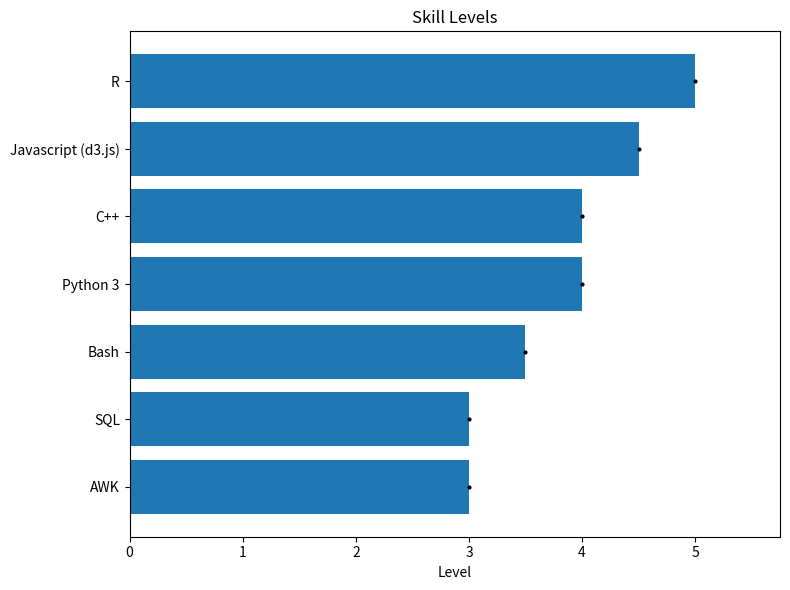

Approximately how many times larger is the value at Python 3 compared to Bash?

1.1